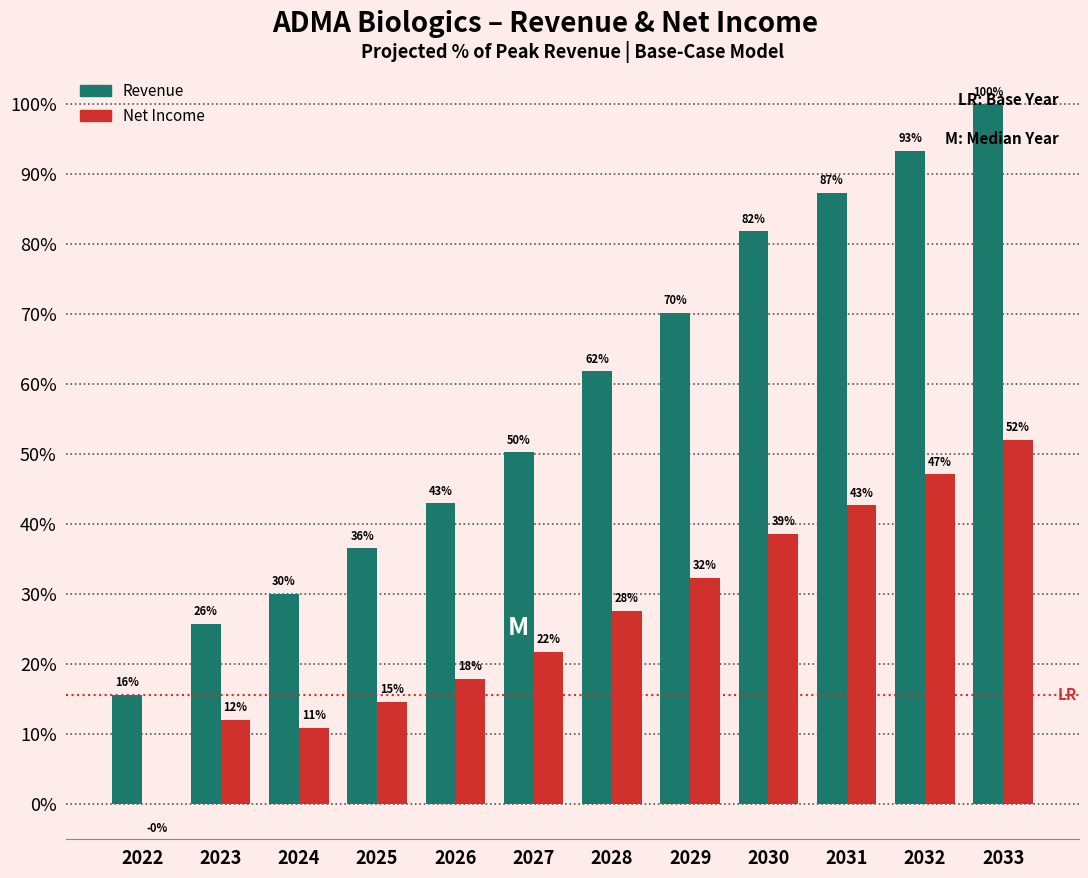

At which category is the sum across all series the highest?

2033